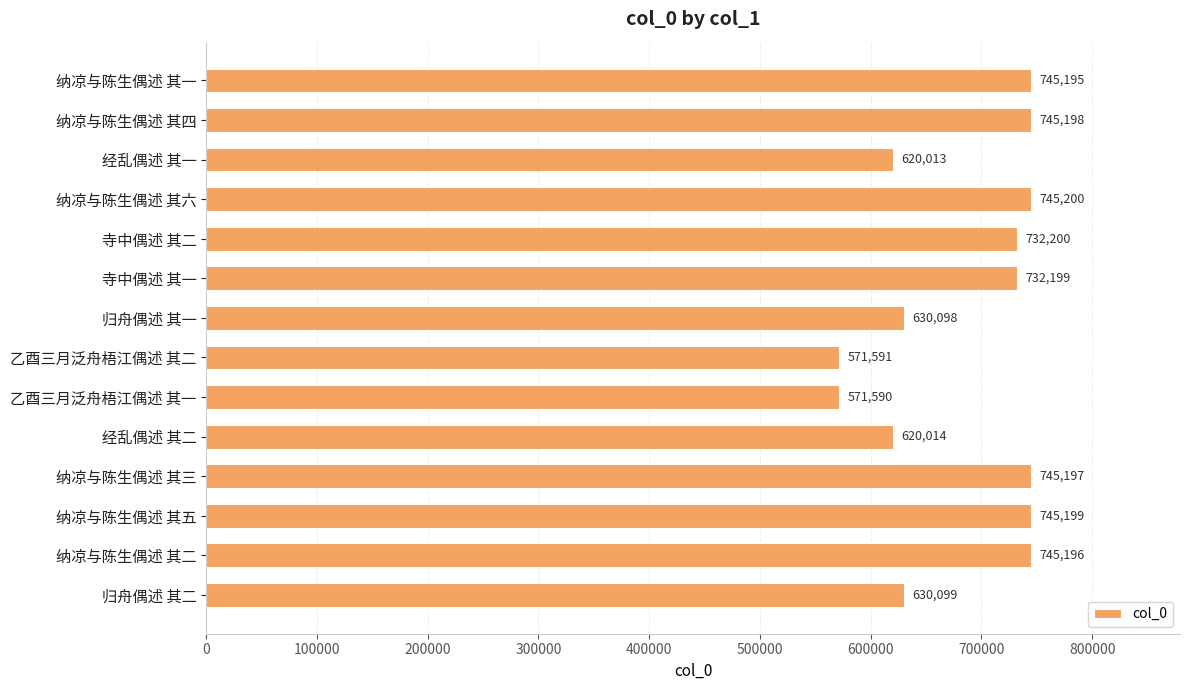

The value at 归舟偶述 其一 is 630098. True or false?

True